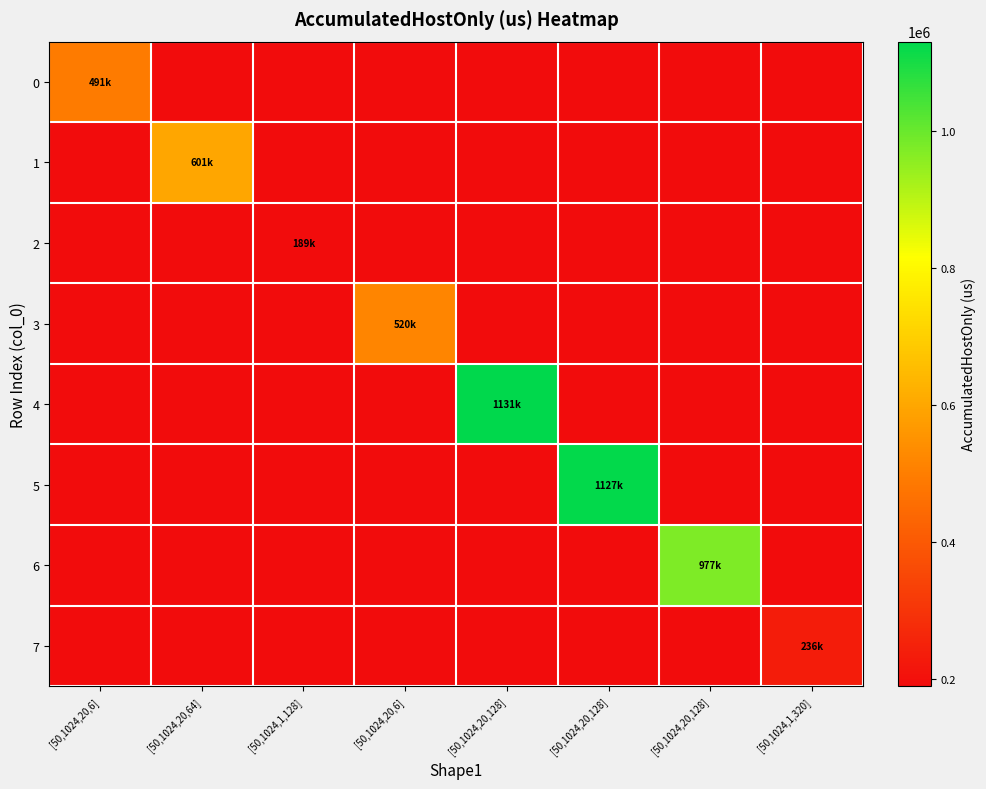

Reading left to right, transcribe all the data shown in this chart.

0: [50,1024,20,6]=490810.2	[50,1024,20,64]=0.0	[50,1024,1,128]=0.0	[50,1024,20,6]=0.0	[50,1024,20,128]=0.0	[50,1024,20,128]=0.0	[50,1024,20,128]=0.0	[50,1024,1,320]=0.0
1: [50,1024,20,6]=0.0	[50,1024,20,64]=601022.8	[50,1024,1,128]=0.0	[50,1024,20,6]=0.0	[50,1024,20,128]=0.0	[50,1024,20,128]=0.0	[50,1024,20,128]=0.0	[50,1024,1,320]=0.0
2: [50,1024,20,6]=0.0	[50,1024,20,64]=0.0	[50,1024,1,128]=188908.0	[50,1024,20,6]=0.0	[50,1024,20,128]=0.0	[50,1024,20,128]=0.0	[50,1024,20,128]=0.0	[50,1024,1,320]=0.0
3: [50,1024,20,6]=0.0	[50,1024,20,64]=0.0	[50,1024,1,128]=0.0	[50,1024,20,6]=519623.1	[50,1024,20,128]=0.0	[50,1024,20,128]=0.0	[50,1024,20,128]=0.0	[50,1024,1,320]=0.0
4: [50,1024,20,6]=0.0	[50,1024,20,64]=0.0	[50,1024,1,128]=0.0	[50,1024,20,6]=0.0	[50,1024,20,128]=1131342.3	[50,1024,20,128]=0.0	[50,1024,20,128]=0.0	[50,1024,1,320]=0.0
5: [50,1024,20,6]=0.0	[50,1024,20,64]=0.0	[50,1024,1,128]=0.0	[50,1024,20,6]=0.0	[50,1024,20,128]=0.0	[50,1024,20,128]=1127378.9	[50,1024,20,128]=0.0	[50,1024,1,320]=0.0
6: [50,1024,20,6]=0.0	[50,1024,20,64]=0.0	[50,1024,1,128]=0.0	[50,1024,20,6]=0.0	[50,1024,20,128]=0.0	[50,1024,20,128]=0.0	[50,1024,20,128]=976656.8	[50,1024,1,320]=0.0
7: [50,1024,20,6]=0.0	[50,1024,20,64]=0.0	[50,1024,1,128]=0.0	[50,1024,20,6]=0.0	[50,1024,20,128]=0.0	[50,1024,20,128]=0.0	[50,1024,20,128]=0.0	[50,1024,1,320]=235606.2